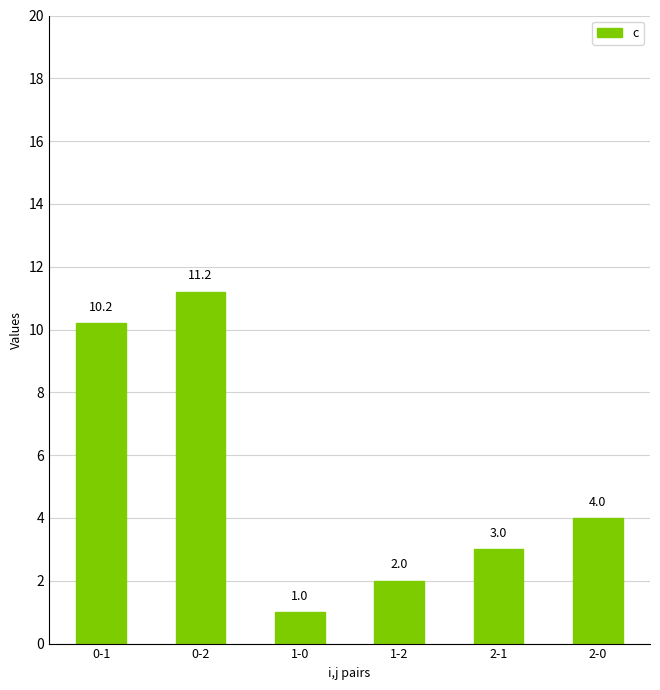

List the labels in order of value, largest first.

0-2, 0-1, 2-0, 2-1, 1-2, 1-0